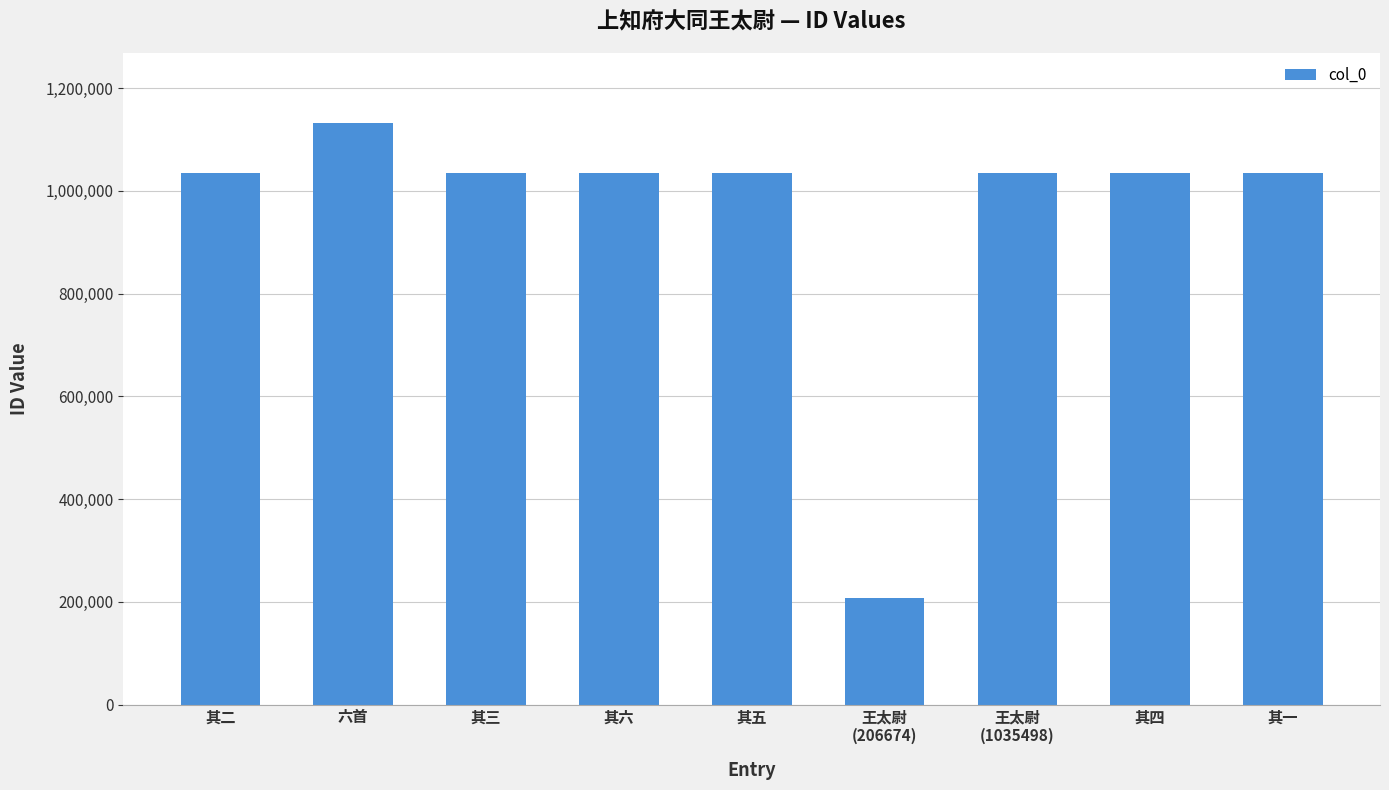

What is the label of the 5th bar from the left?

其五